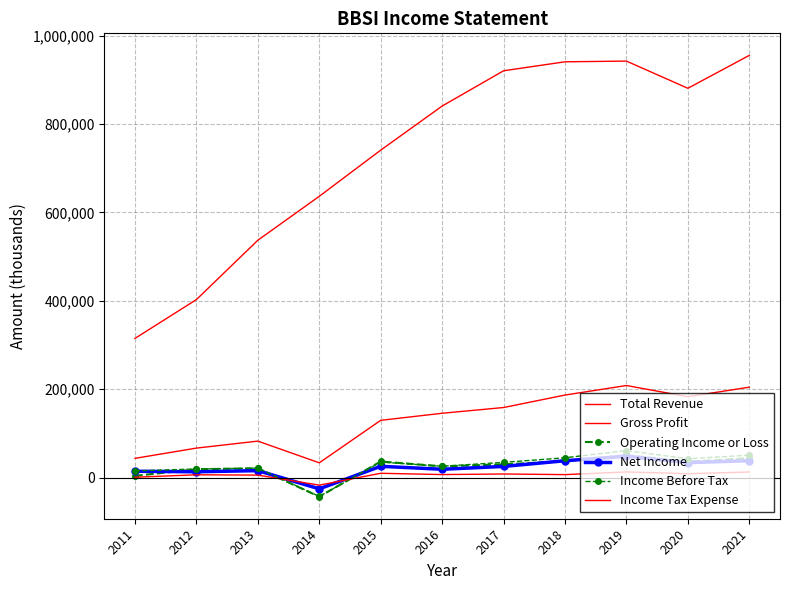

What is the value of the Net Income point at the 2nd from the left?

13100